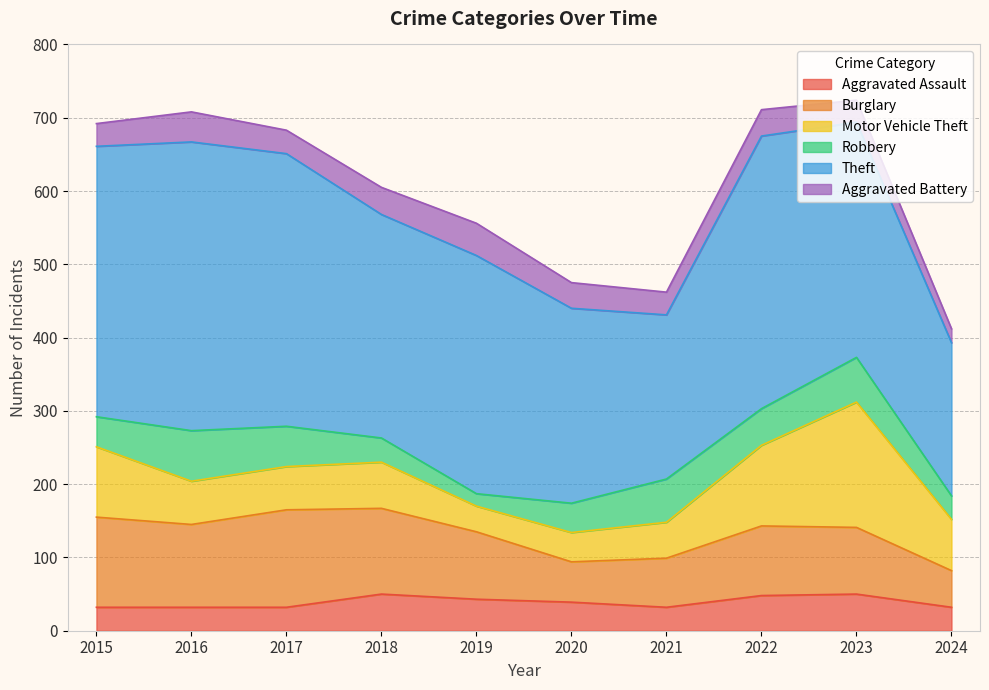

Does the chart display data point markers on the line(s)?

No